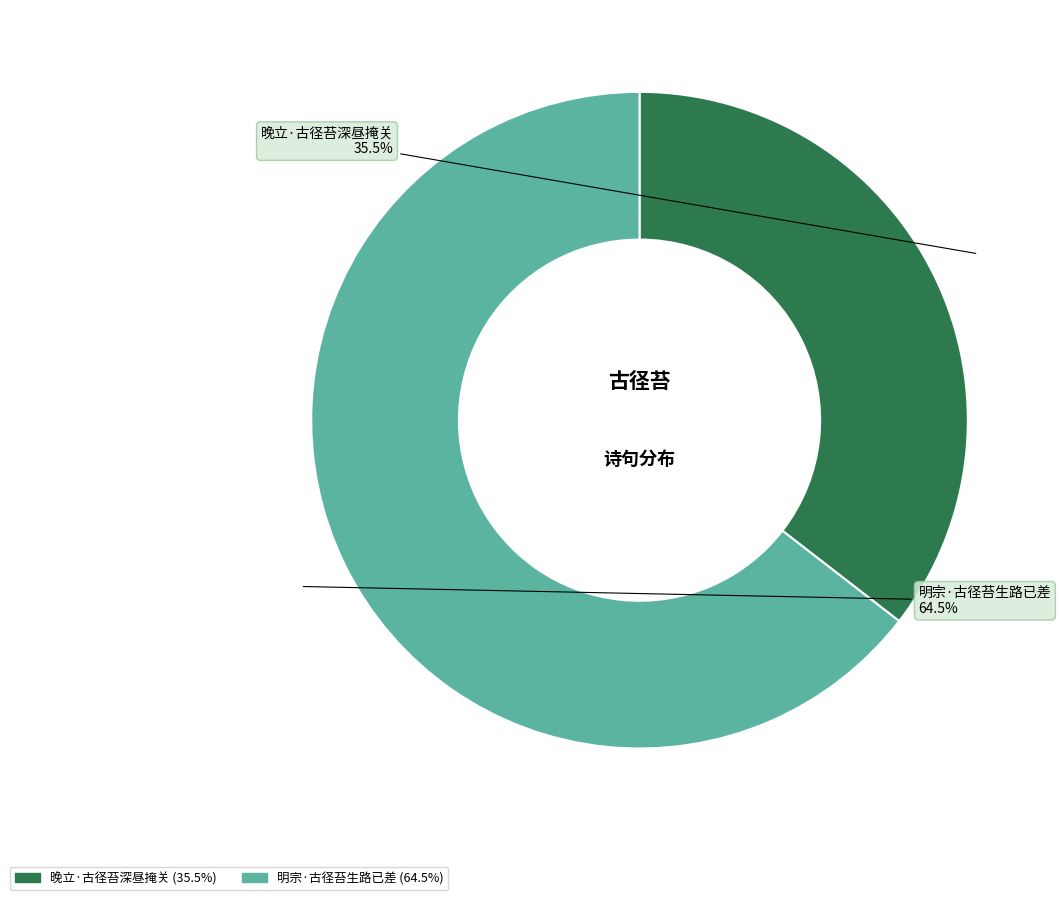

Is there any slice that represents more than half of the pie?

Yes